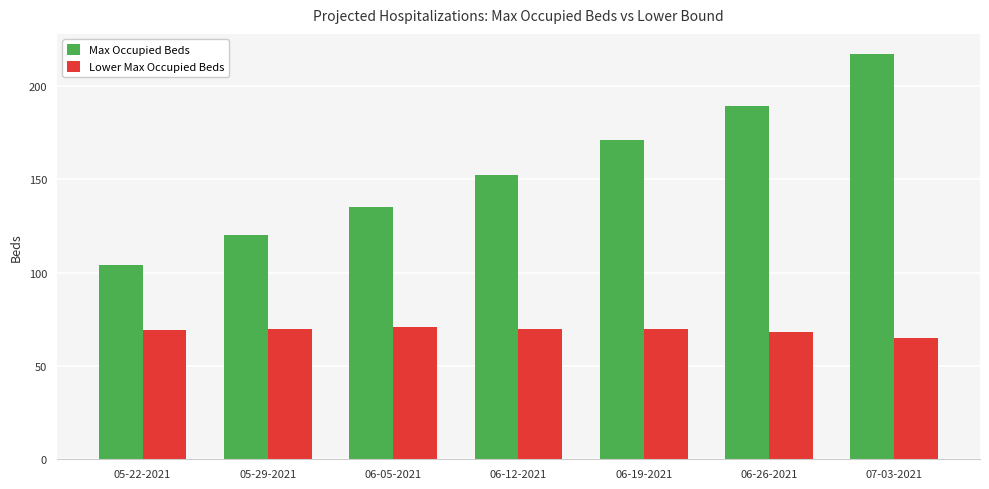

How many data points in Max Occupied Beds are less than 152?

3